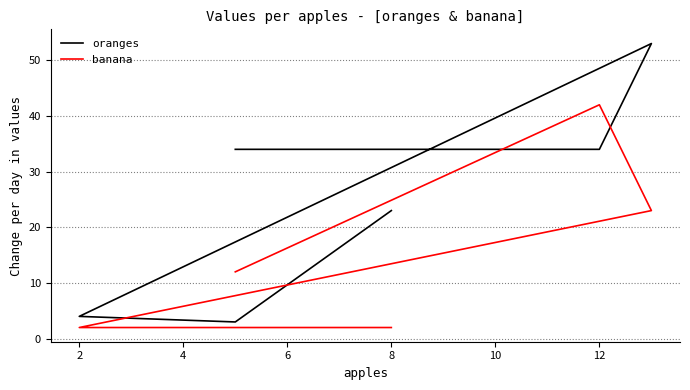

Between 12 and 8, which series saw the biggest shift?

banana